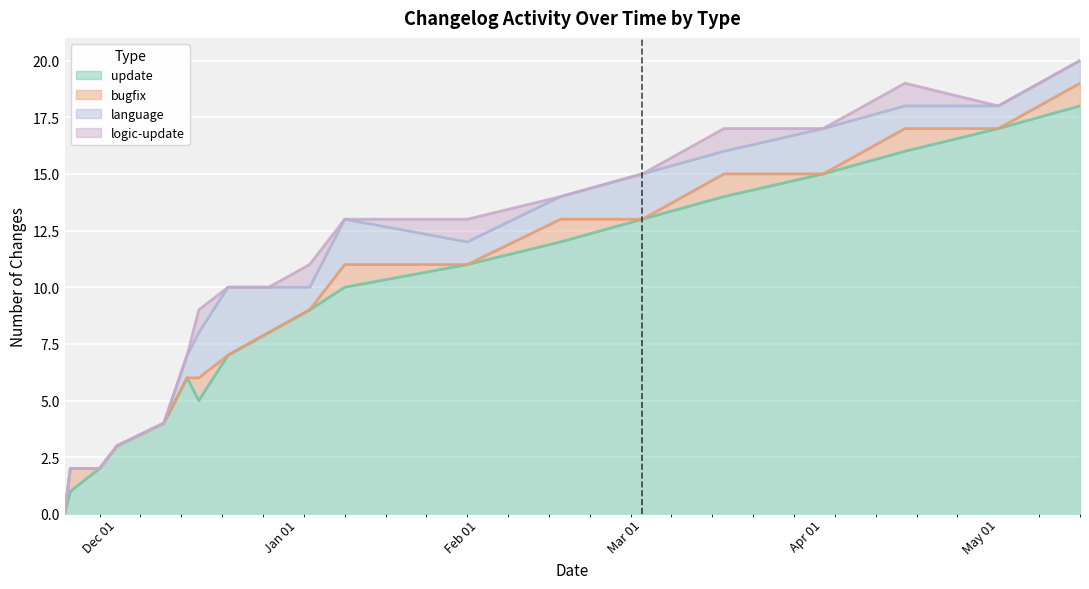

Is it true that logic-update equals 0 at 2016-12-20?

True